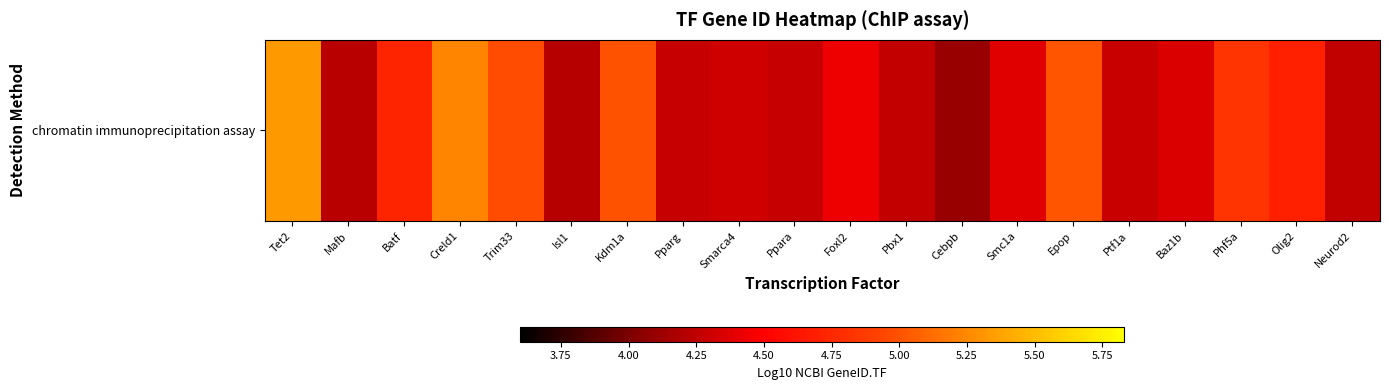

Approximately how many times larger is the value at Ppara compared to Isl1?

1.0